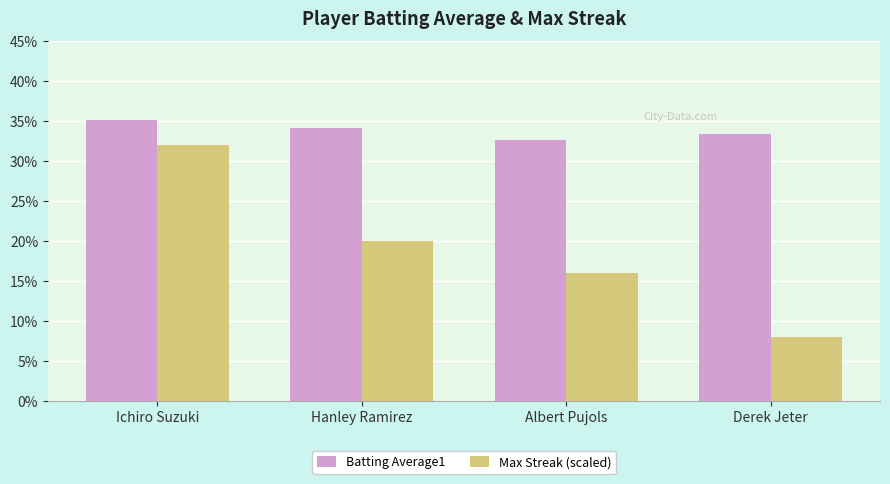

Are the bars horizontal?

No